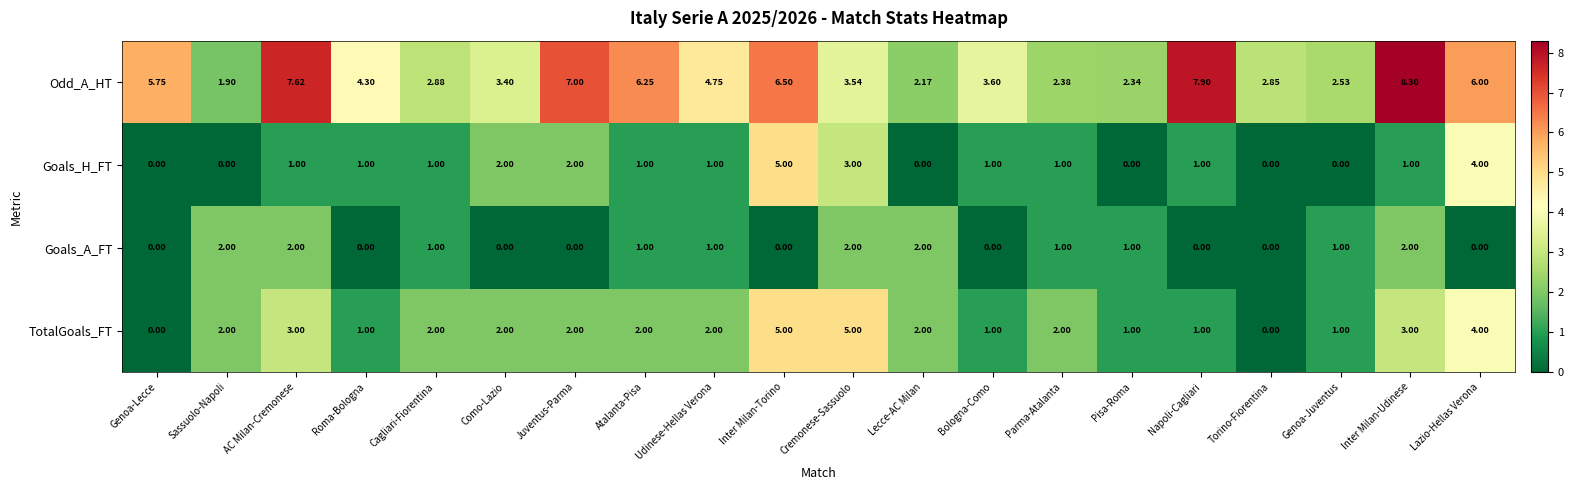

Is the value of TotalGoals_FT at Roma-Bologna greater than the value of Goals_H_FT at Juventus-Parma?

No